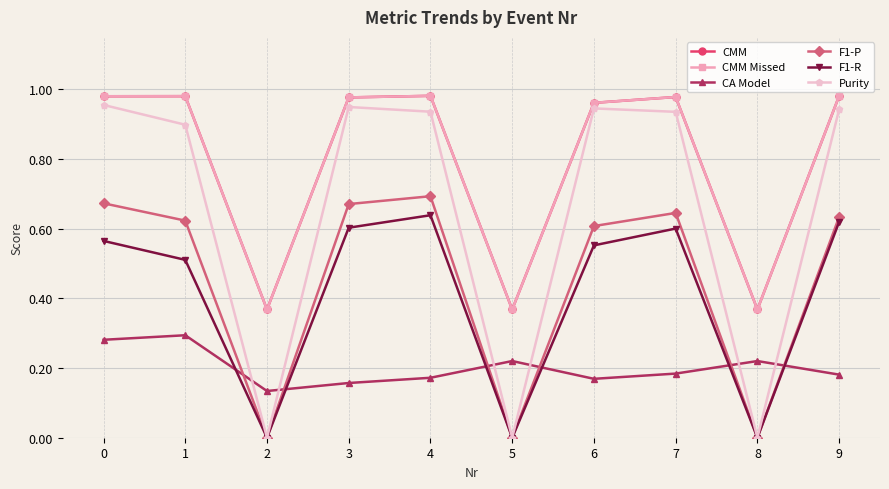

Count the number of data series in this chart.

6